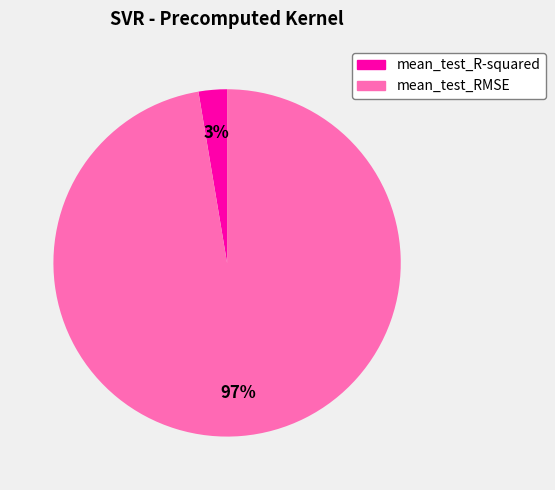

To the nearest percent, what is the combined percentage of mean_test_R-squared and mean_test_RMSE?

100%